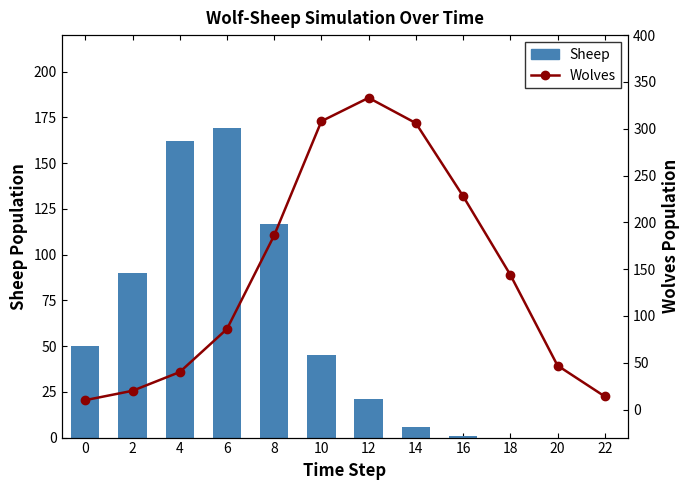

Which series has the largest total across all categories?

Wolves